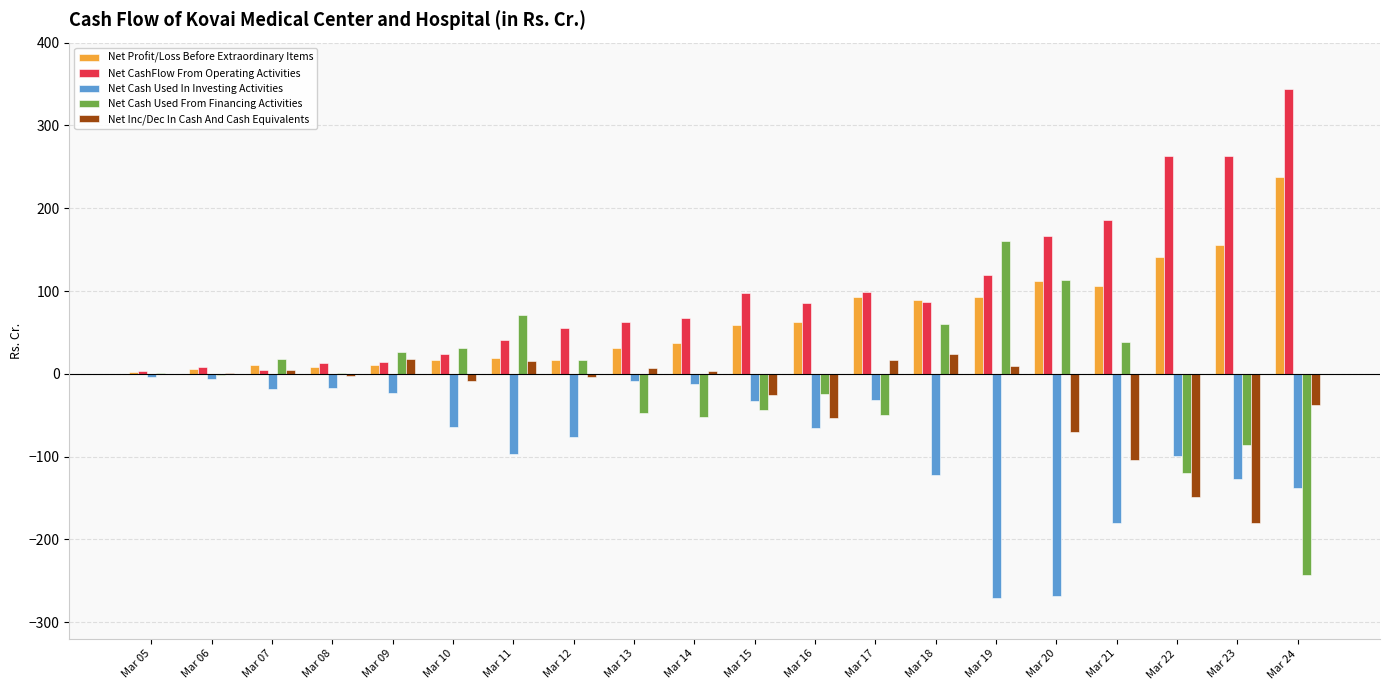

What is the sum of all Net CashFlow From Operating Activities values?

2004.8